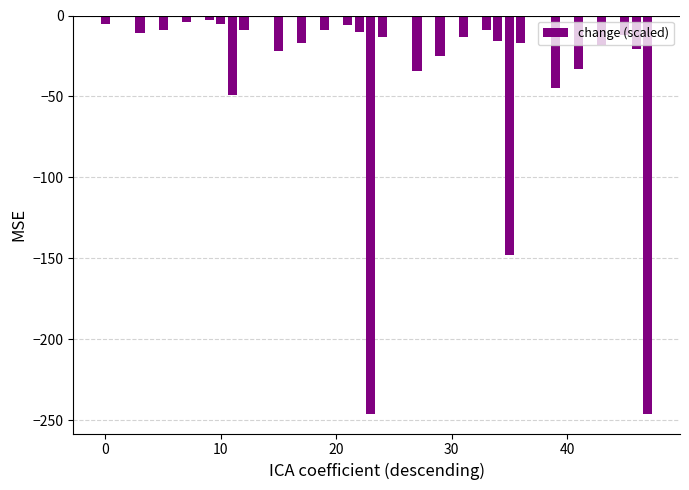

What is the sum of all values?

-1057.0